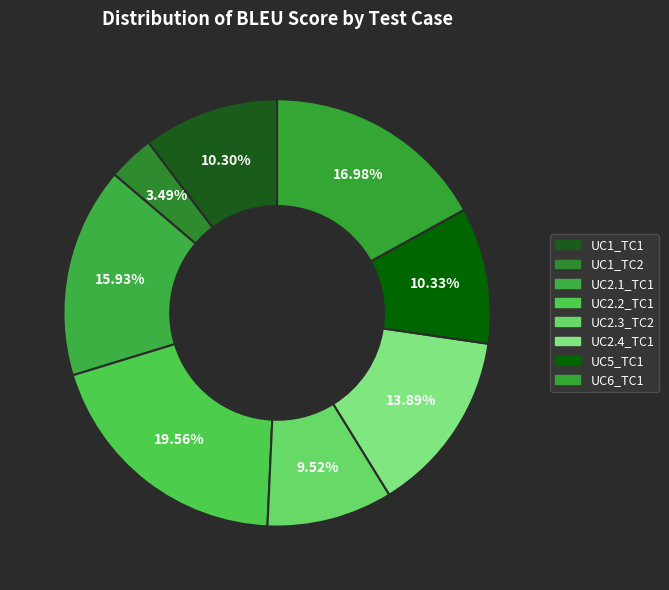

How many slices are in this pie chart?

8